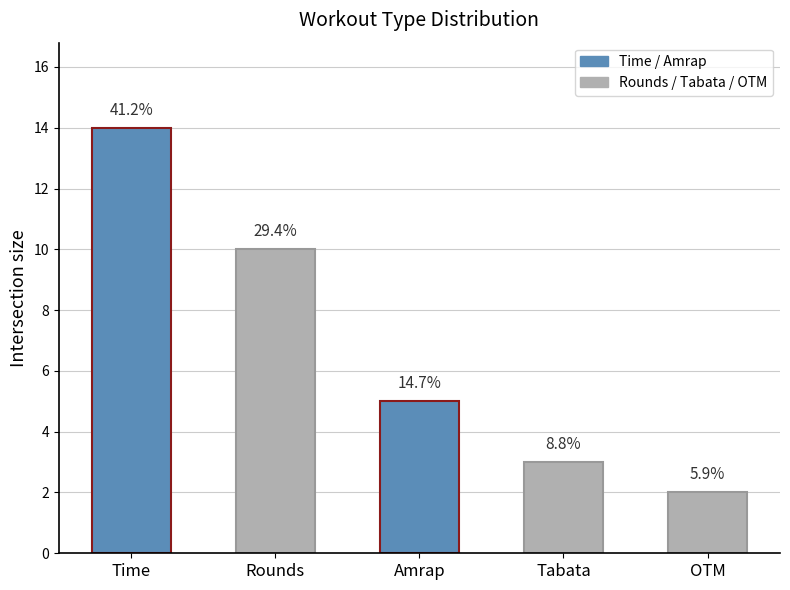

Reading left to right, list all the values displayed in this chart.

14	10	5	3	2